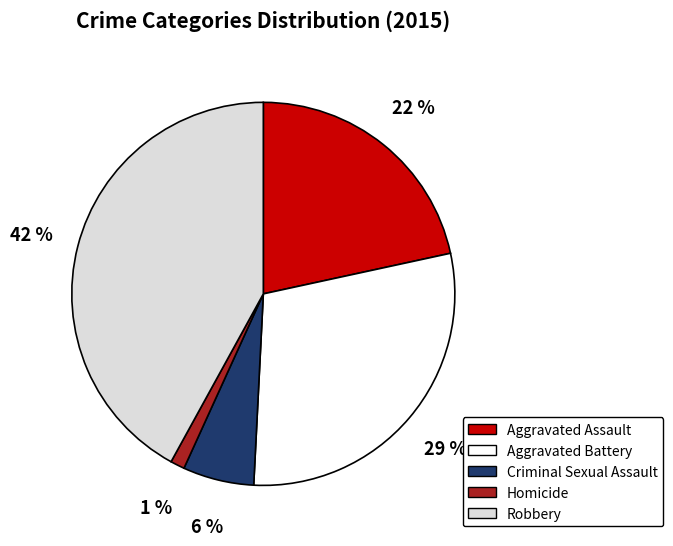

Is the sum of Aggravated Assault and Homicide greater than half?

No